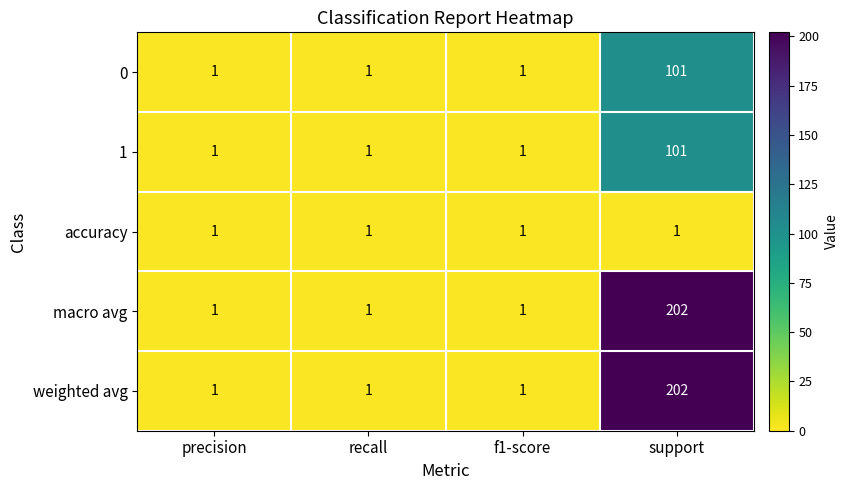

How many weighted avg values are between 1 and 202?

4